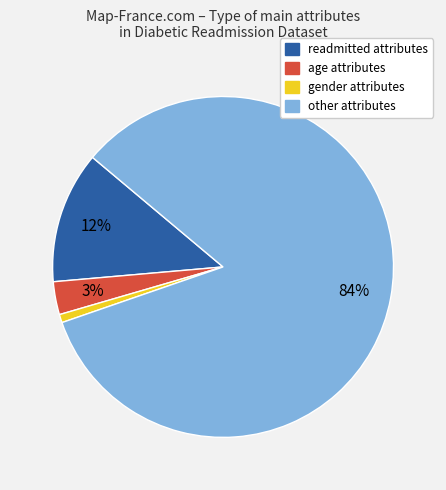

What is the largest slice in the pie chart?

other